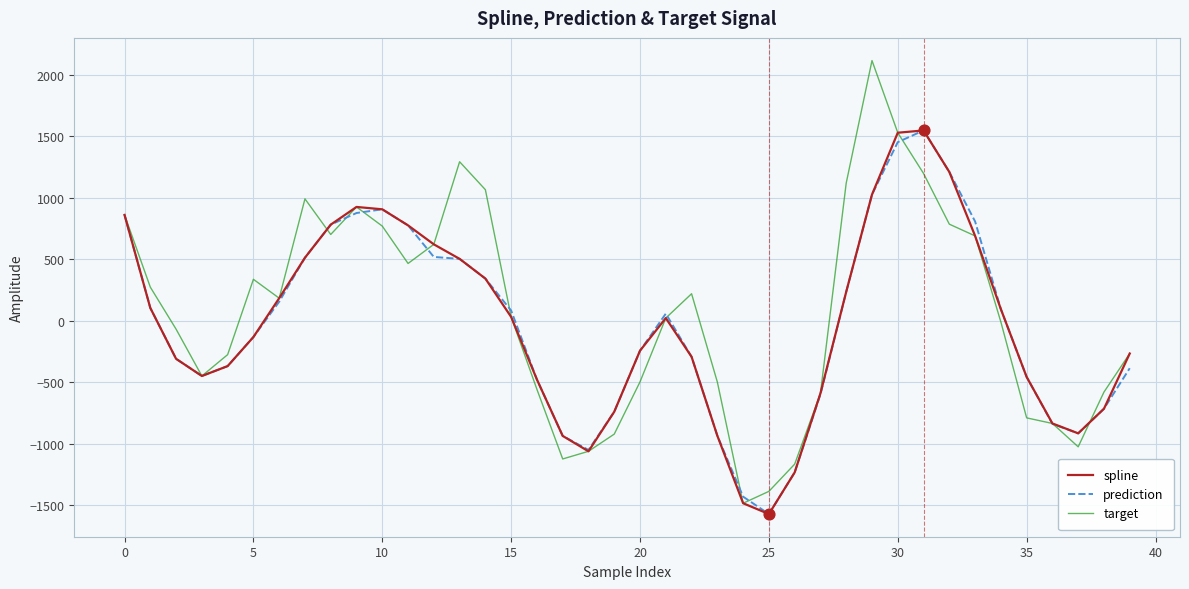

Which series has the largest range (max minus min)?

target